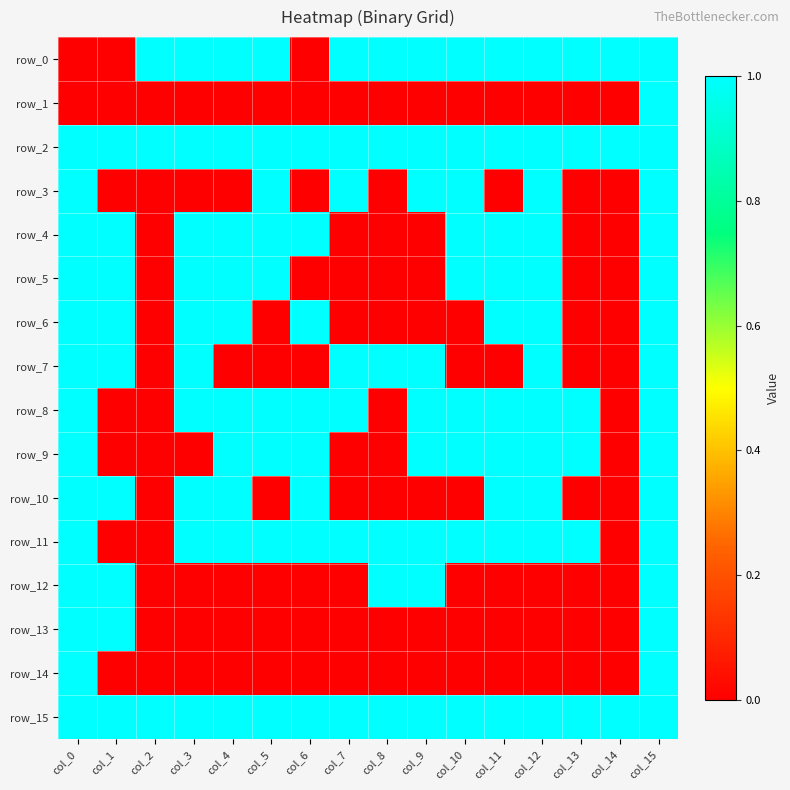

What is the difference between the highest and lowest values at col_9?

1